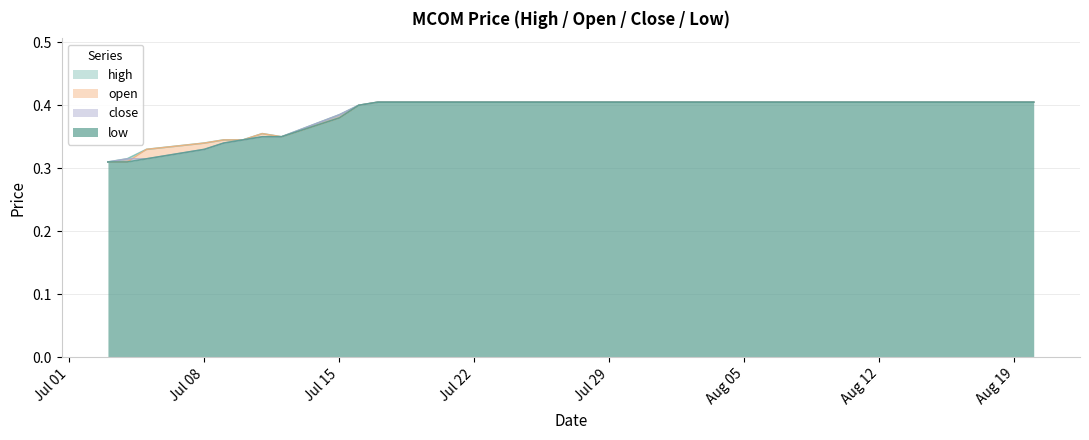

Rank the series at 2019-07-25 from highest to lowest value.

high, open, close, low